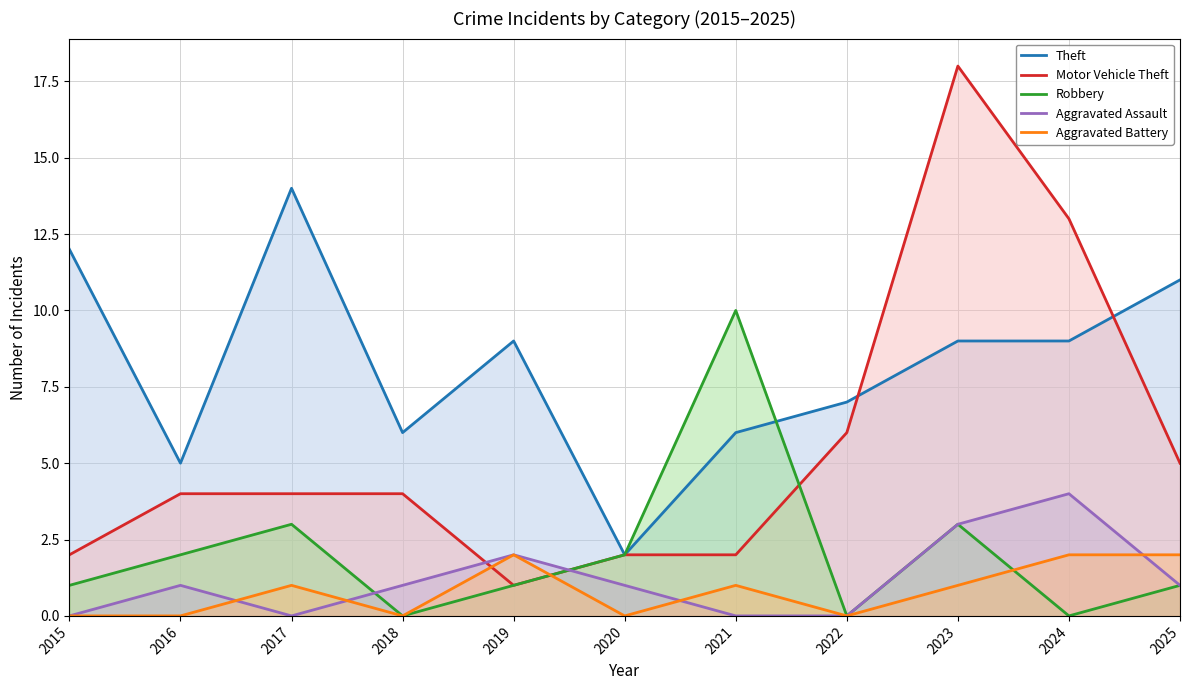

Reading right to left, extract all data points from this chart.

Theft: 11	9	9	7	6	2	9	6	14	5	12
Motor Vehicle Theft: 5	13	18	6	2	2	1	4	4	4	2
Robbery: 1	0	3	0	10	2	1	0	3	2	1
Aggravated Assault: 1	4	3	0	0	1	2	1	0	1	0
Aggravated Battery: 2	2	1	0	1	0	2	0	1	0	0